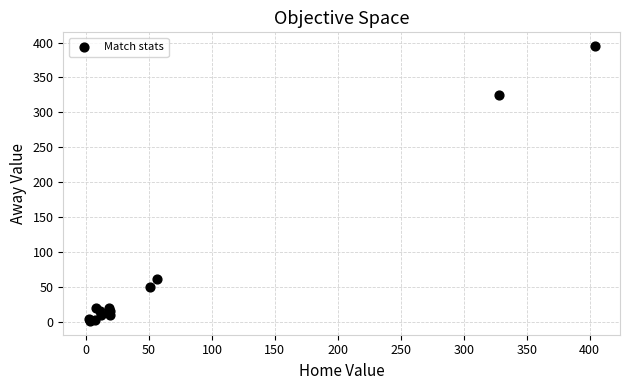

What Y value in the scatter plot is closest to 198?

325